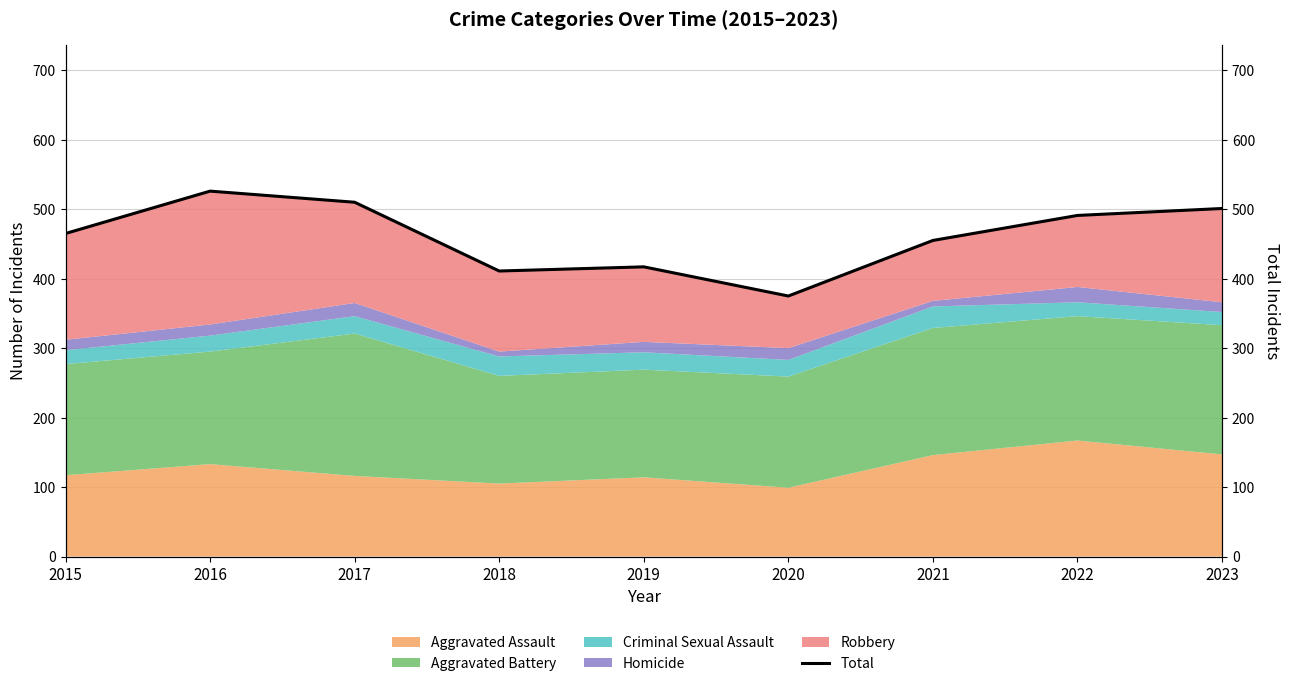

What is the sum of the values at 2017 and 2015?

975